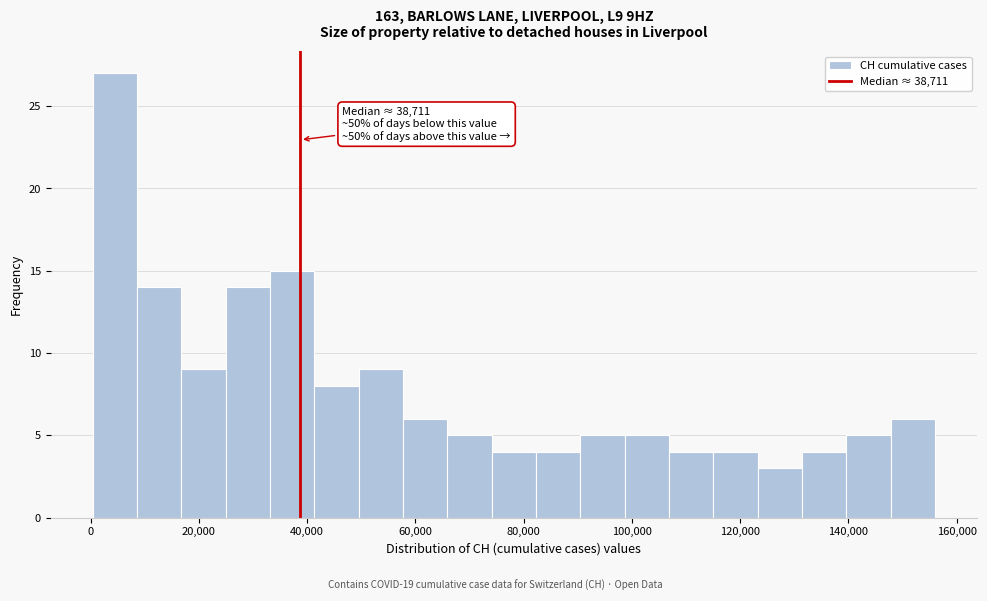

Which range on the x-axis has the tallest bar?

0 to 8000